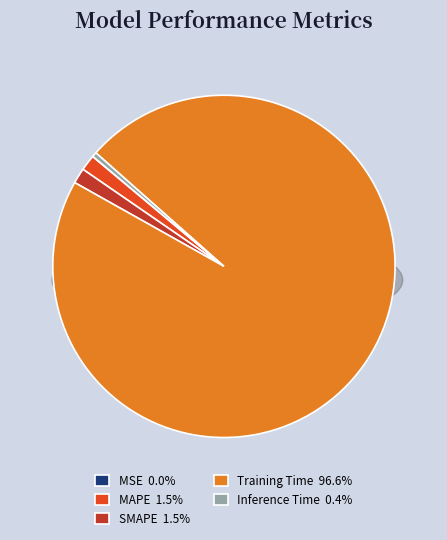

To the nearest percent, what is the average slice percentage?

20%